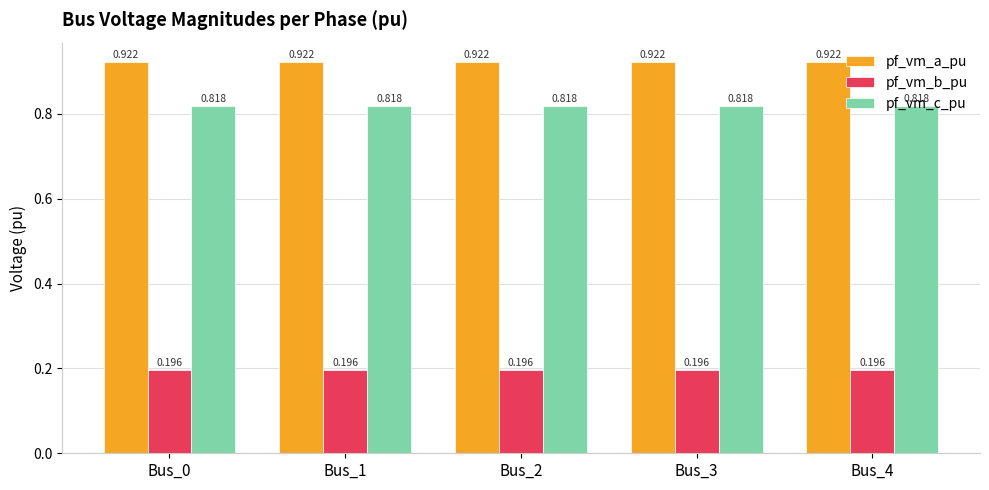

How many bars are there in each group?

3